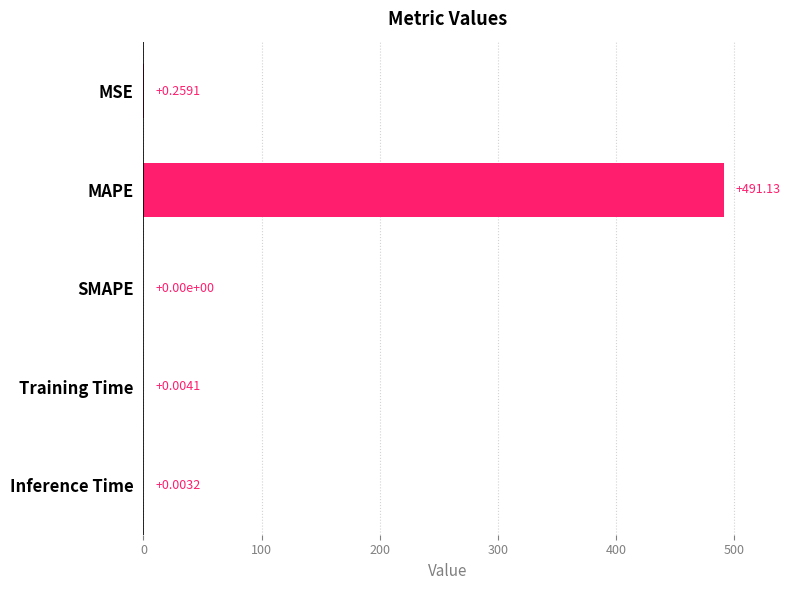

Where is the data nearest to the value 245?

MSE